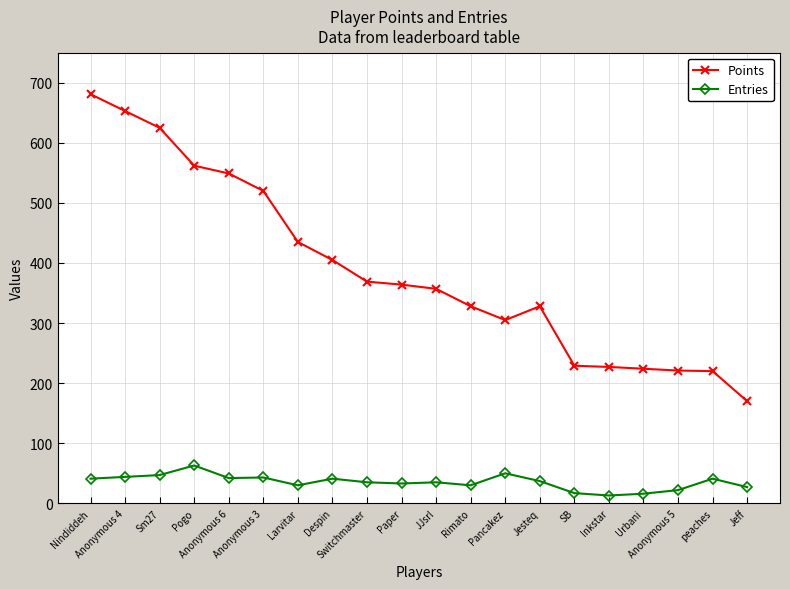

What is the difference between the Points values at Anonymous 6 and SB?

320